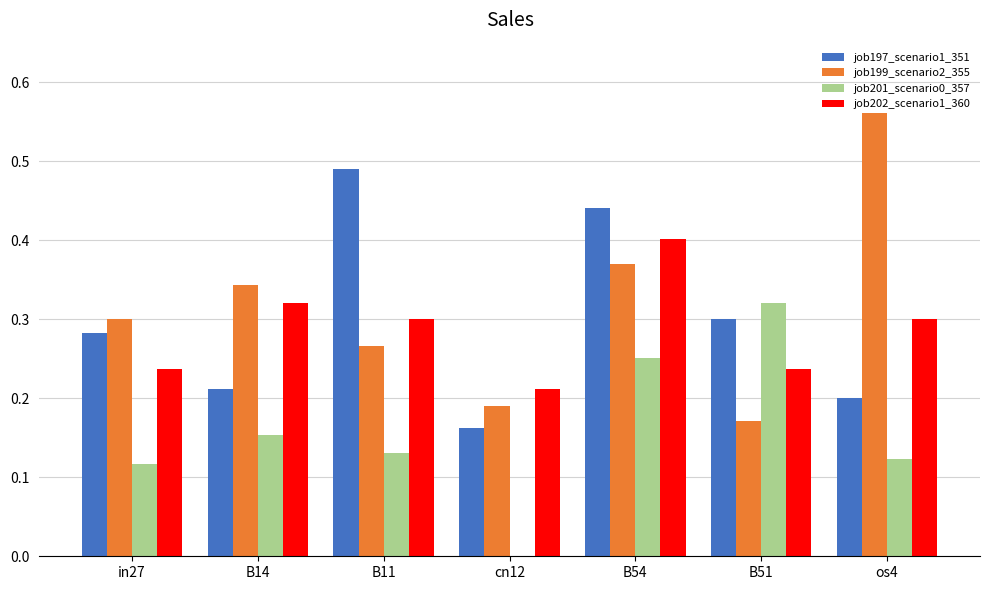

Count the job199_scenario2_355 values in the range 0 to 1.

7